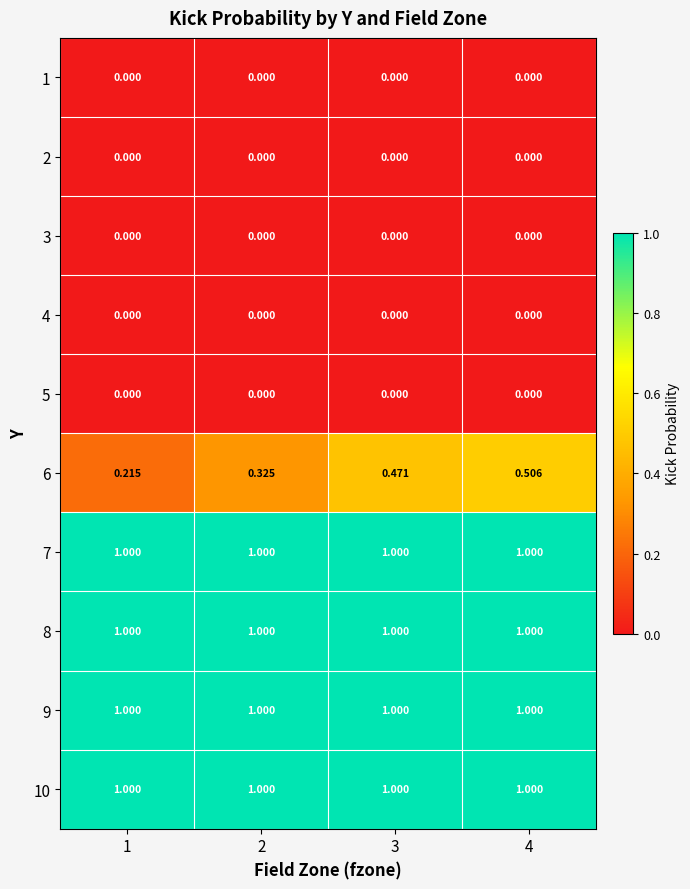

Is the value of 6 at 1 greater than the value of 7 at 4?

No